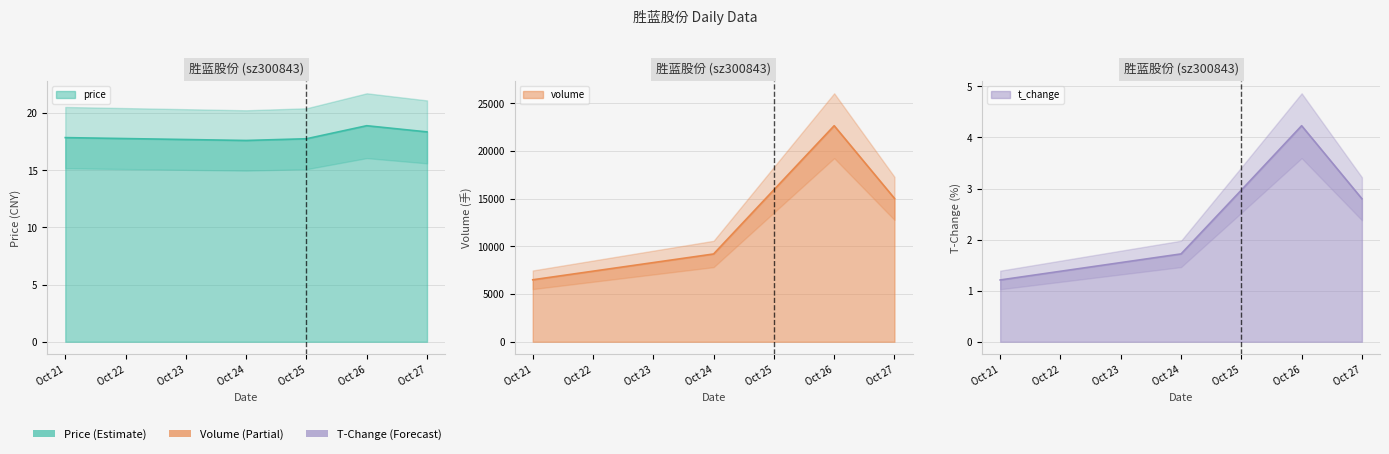

At which category does t_volume reach its first local peak?

Oct 26